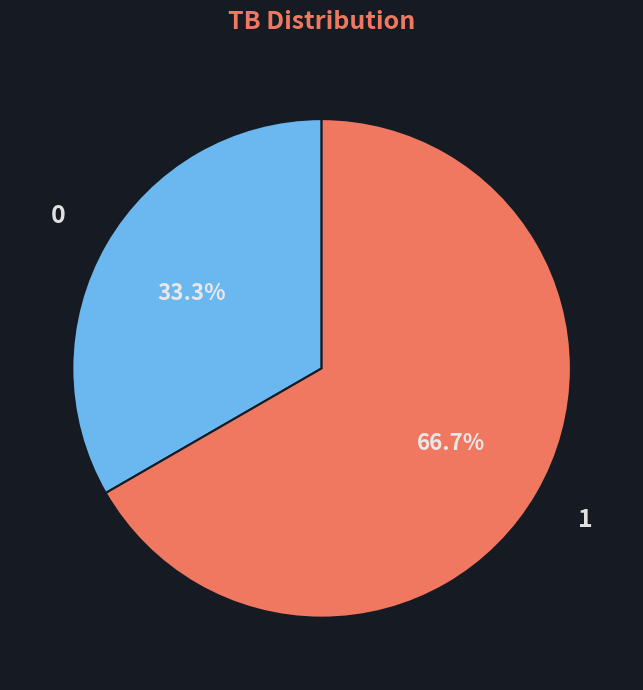

Does any single category account for the majority?

Yes